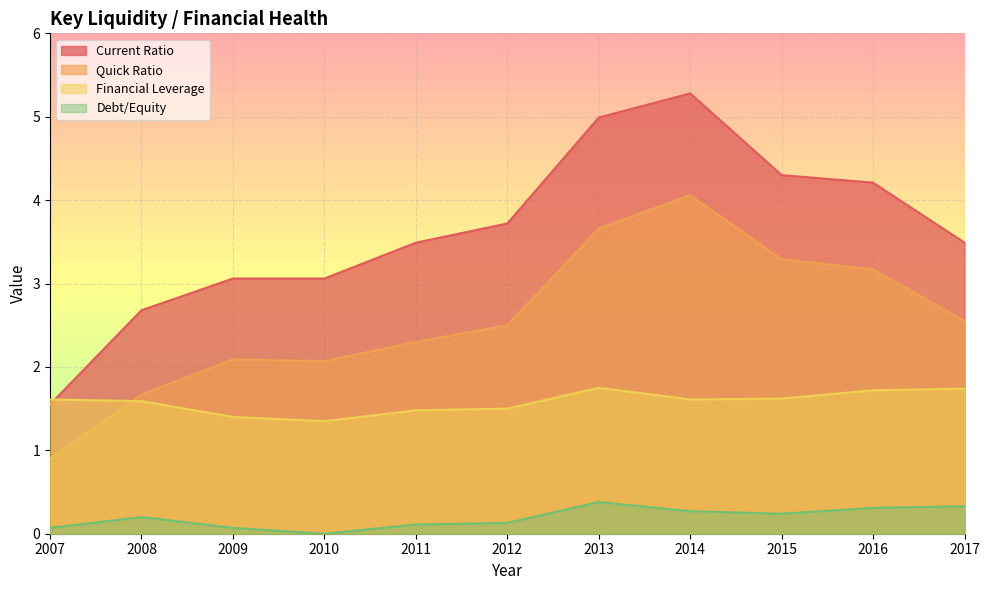

True or false: Current Ratio has more than 2 points higher than both neighbors.

False